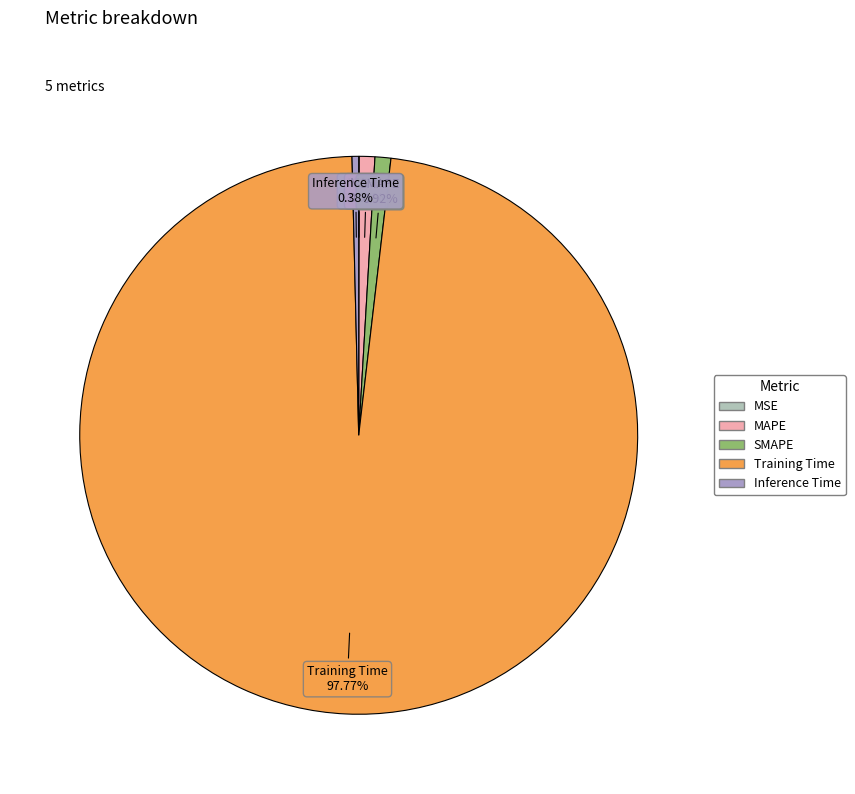

Which category accounts for the majority?

Training Time